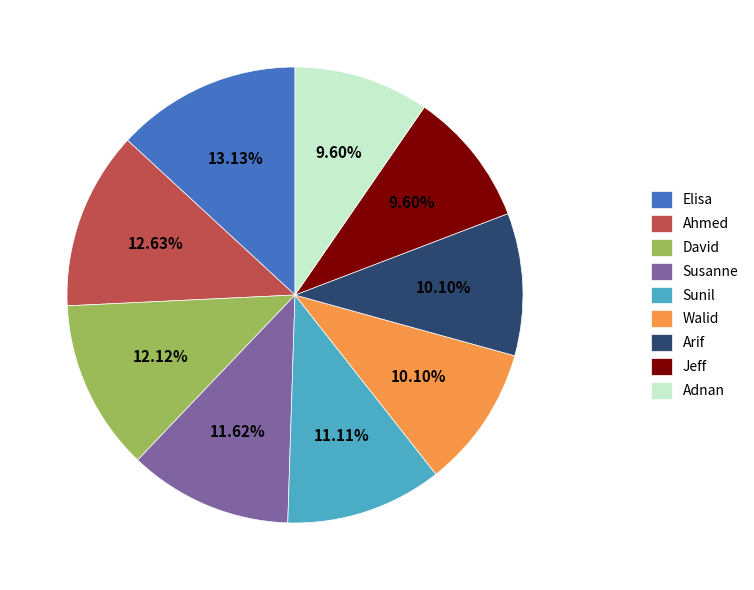

What percentage is the Ahmed slice, to the nearest percent?

13%